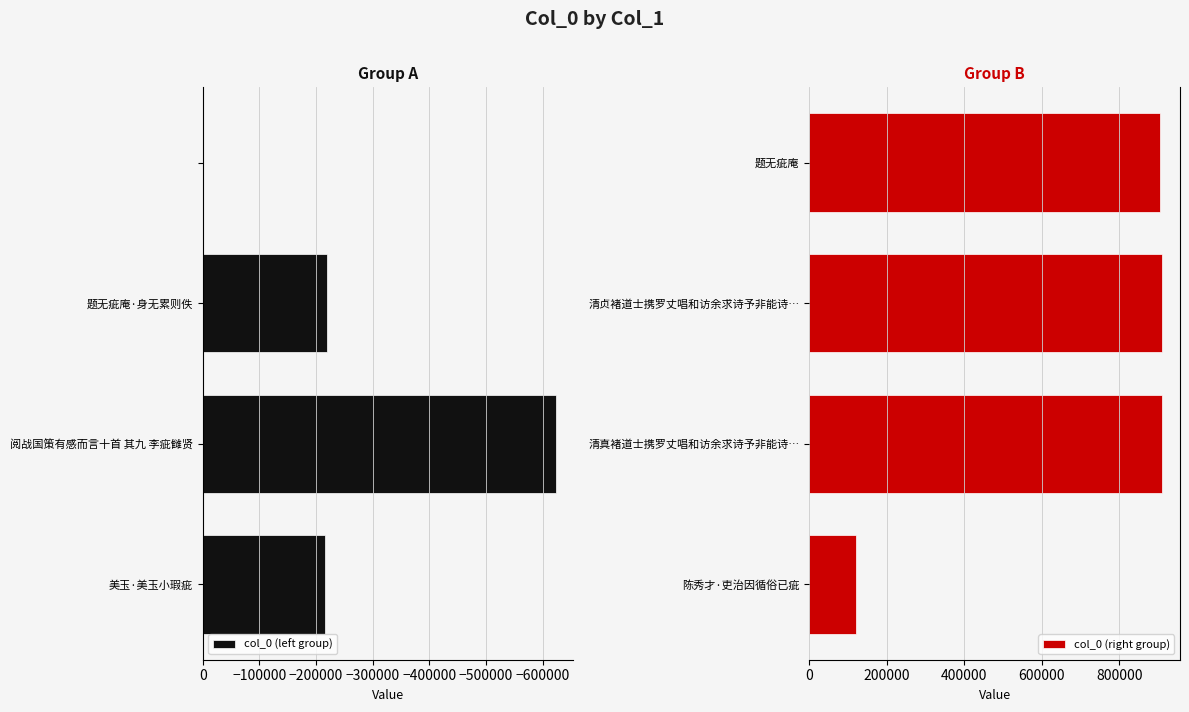

What is the sum of all col_0 (left group) values?

-1059268